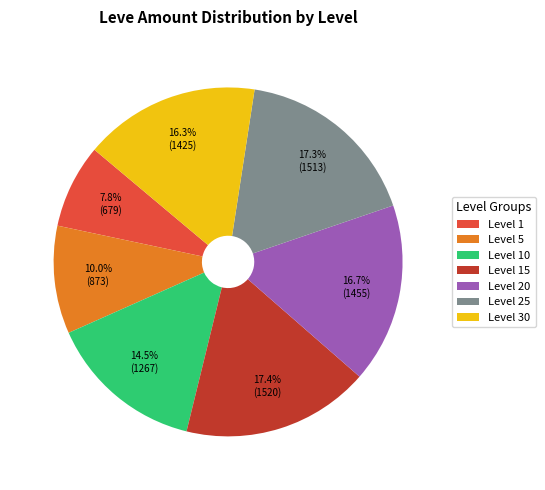

Do Level 20 and Level 5 together represent more than half of the pie?

No